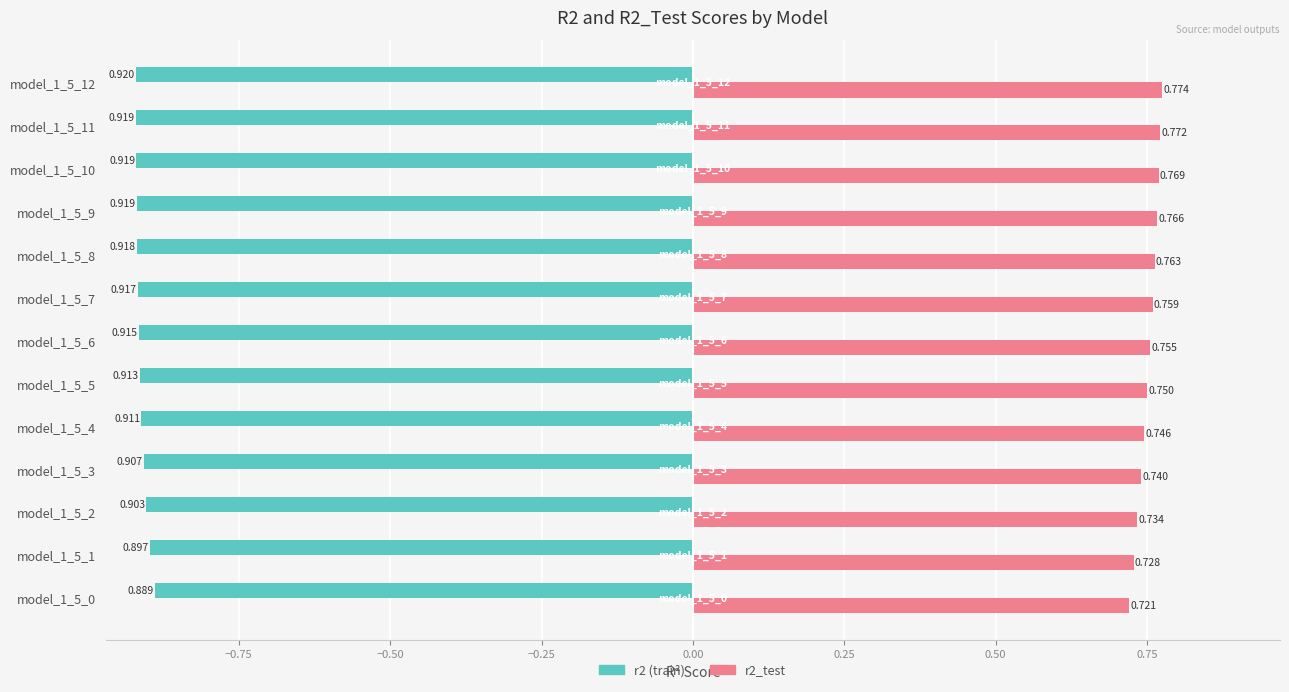

How many data points does each series have?

13